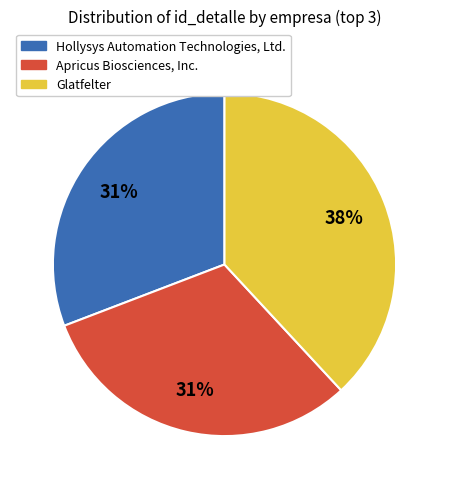

How many slices are in this pie chart?

3